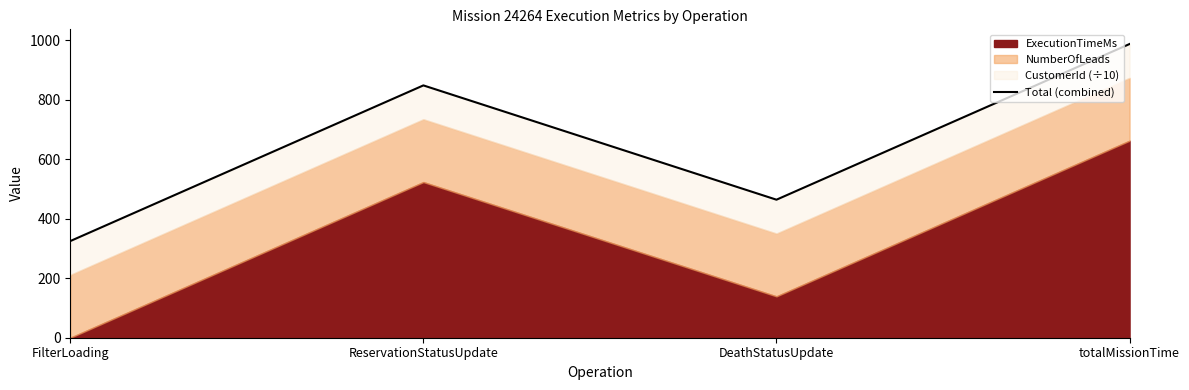

What position from the left is FilterLoading?

1